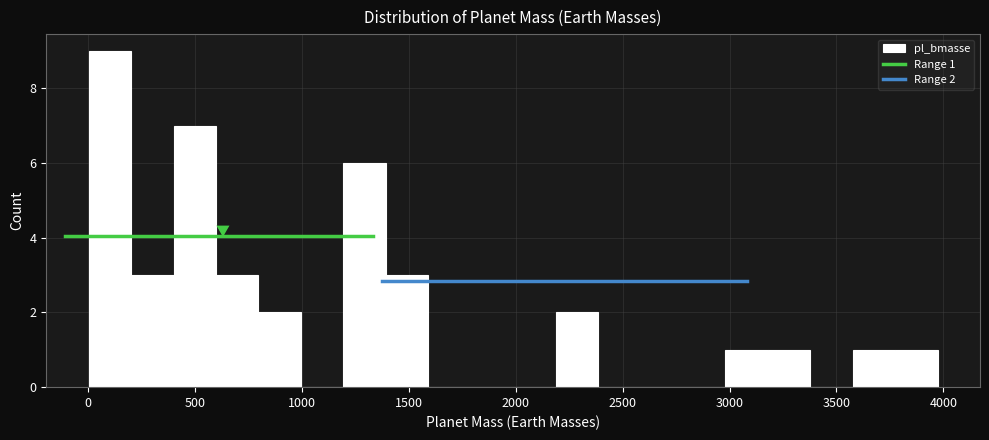

Read against the x-axis, roughly where is the centre of the tallest bar?

100